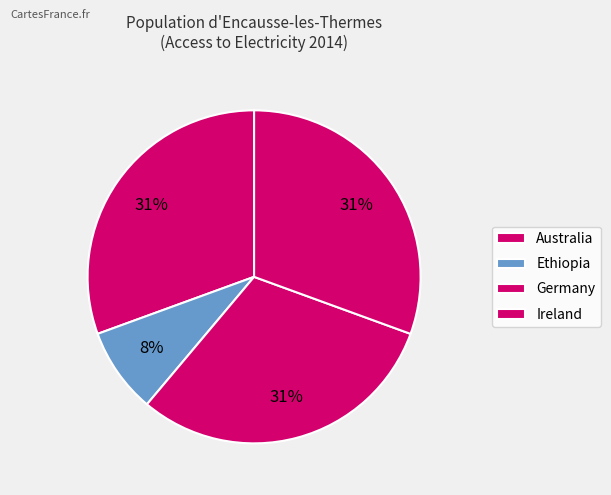

Combined, do Ethiopia and Germany account for over 50%?

No